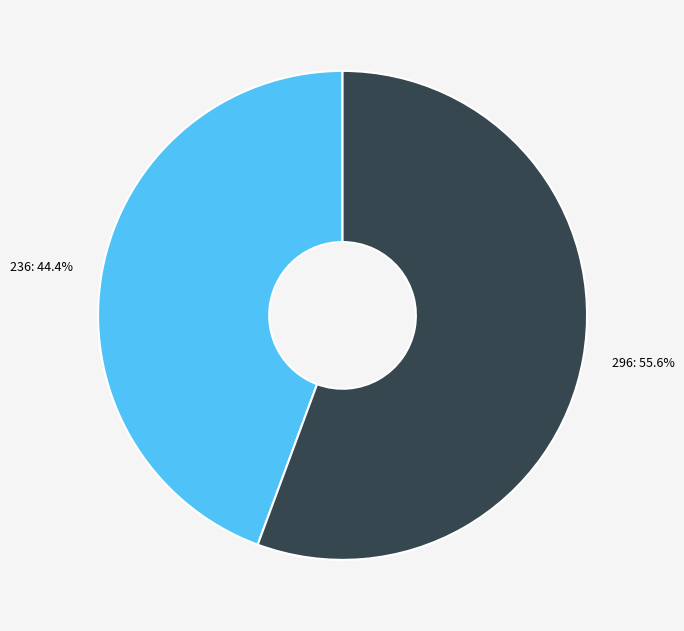

To the nearest percent, what portion does 236 represent?

44%